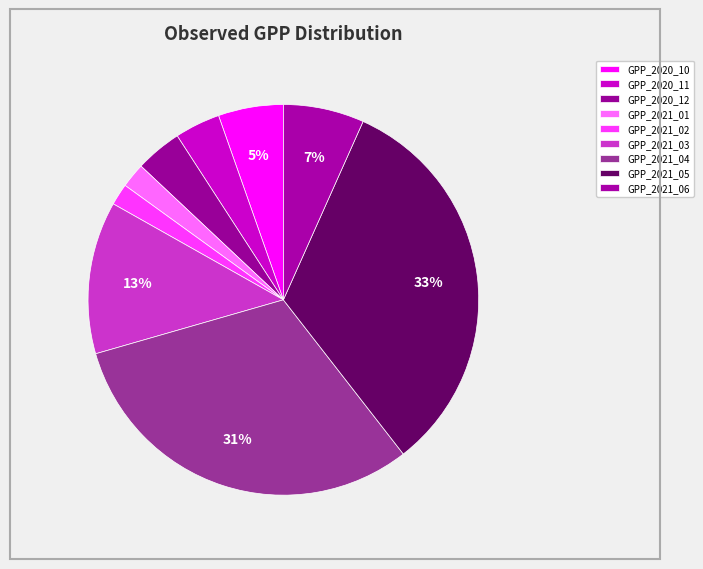

How much of the chart is everything except GPP_2021_06?

93.3%